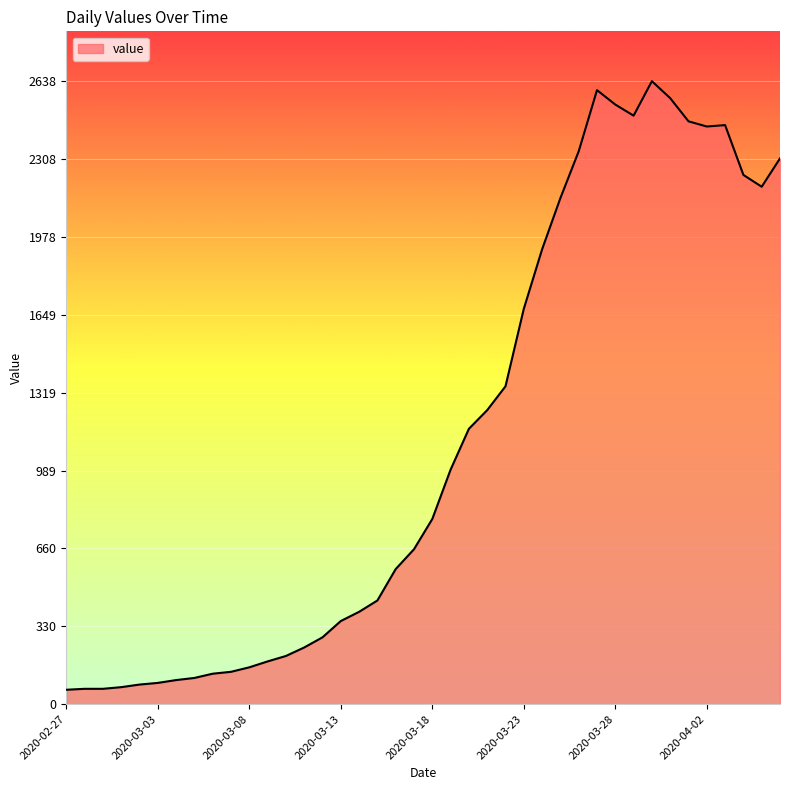

What is the minimum value shown in the chart?

61